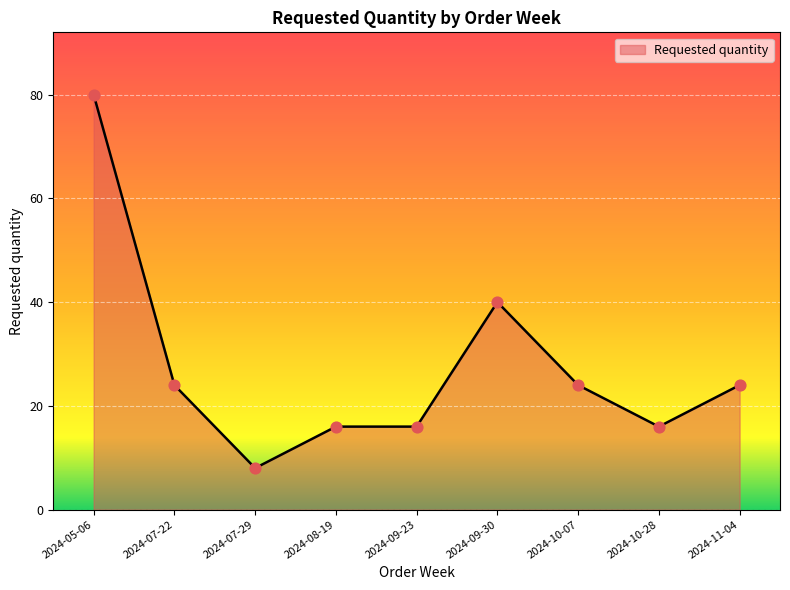

Which has a higher value, 2024-09-23 or 2024-09-30?

2024-09-30